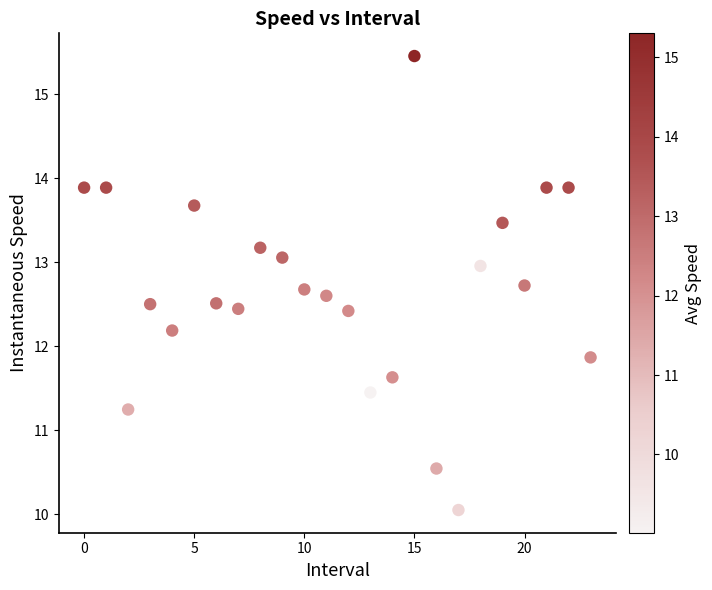

What is the range of Y values (max minus min)?

5.4